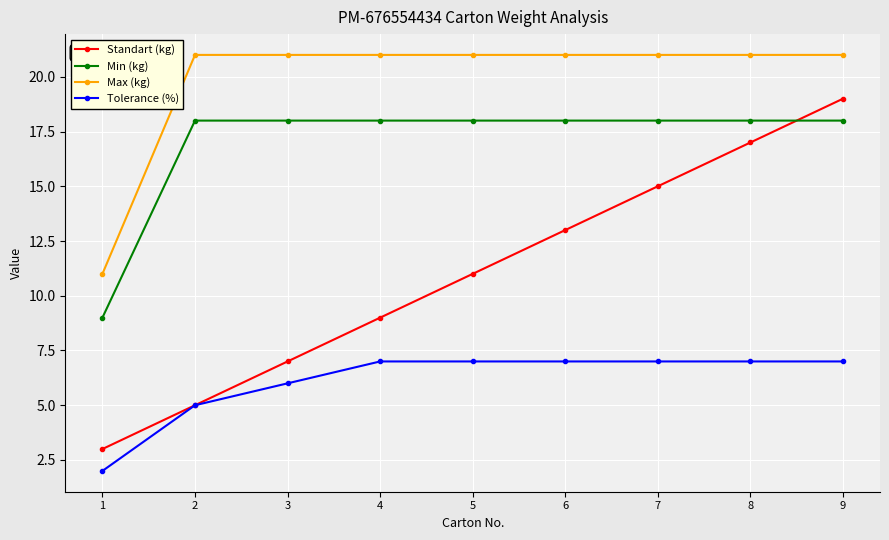

After their last crossing, which series has the higher values: Standart (kg) or Min (kg)?

Standart (kg)